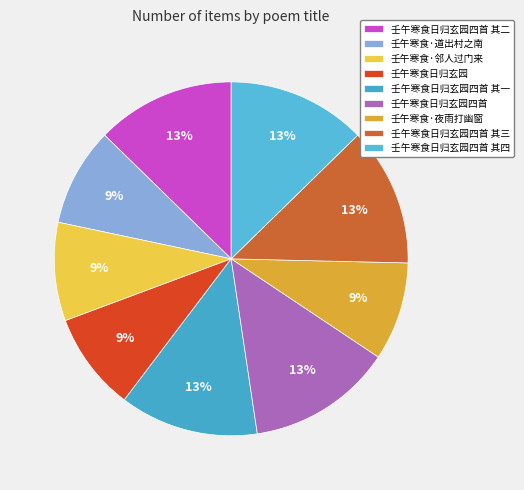

Do 壬午寒食日归玄园四首 其一 and 壬午寒食日归玄园 together represent more than half of the pie?

No